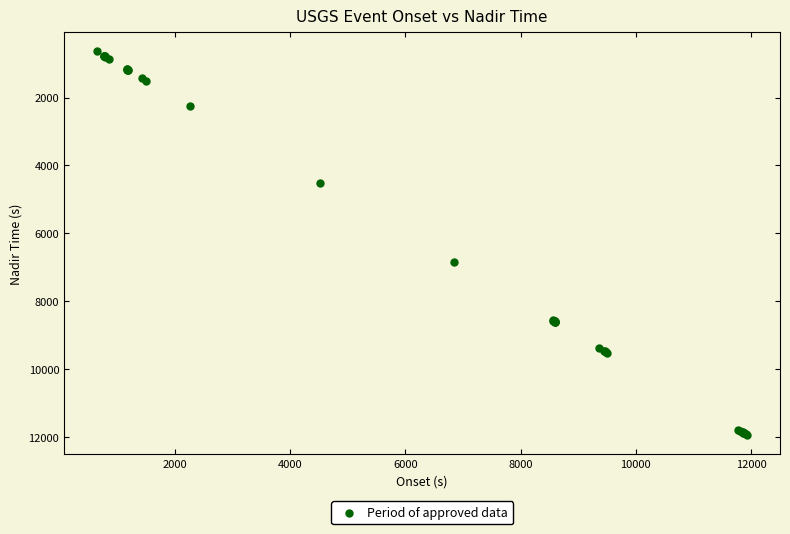

What Y value in the scatter plot is closest to 6291?

6841.2